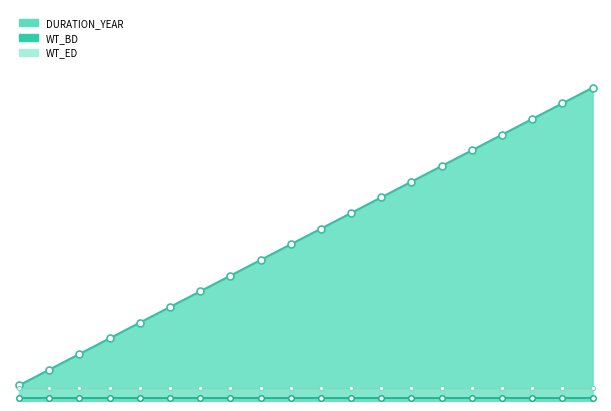

Which series has the largest range (max minus min)?

DURATION_YEAR_line